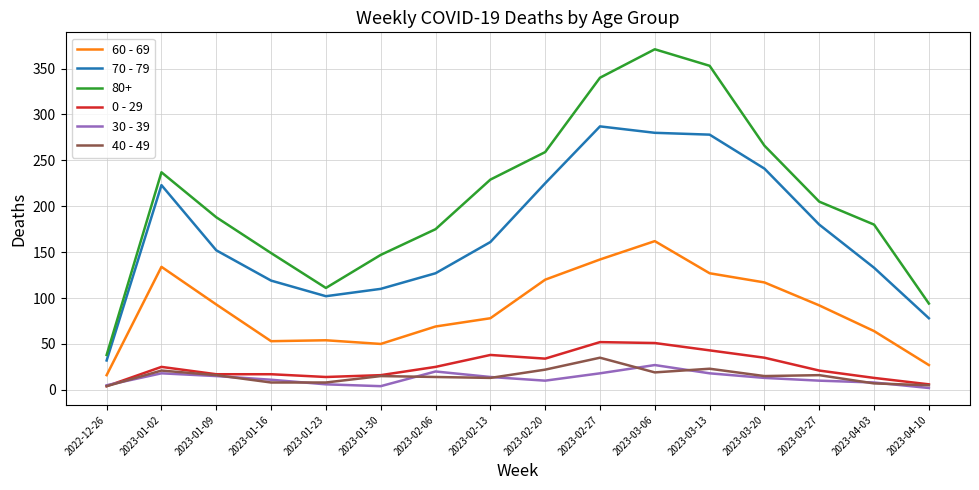

At which category does the chart reach its peak across all series?

2023-03-06